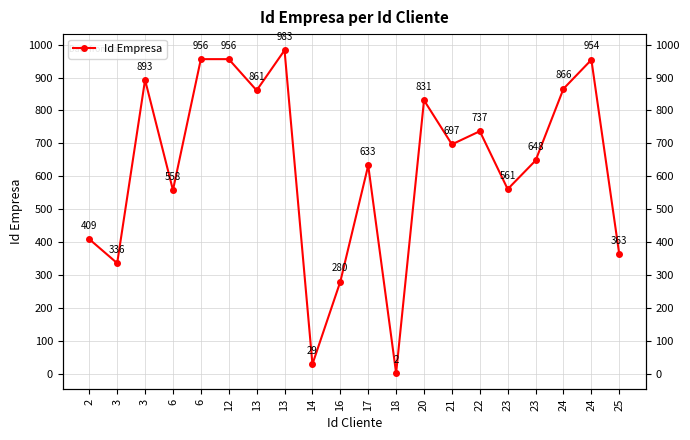

Rank the categories by value from lowest to highest.

18, 14, 16, 3, 25, 2, 6, 23, 17, 23, 21, 22, 20, 13, 24, 3, 24, 6, 12, 13